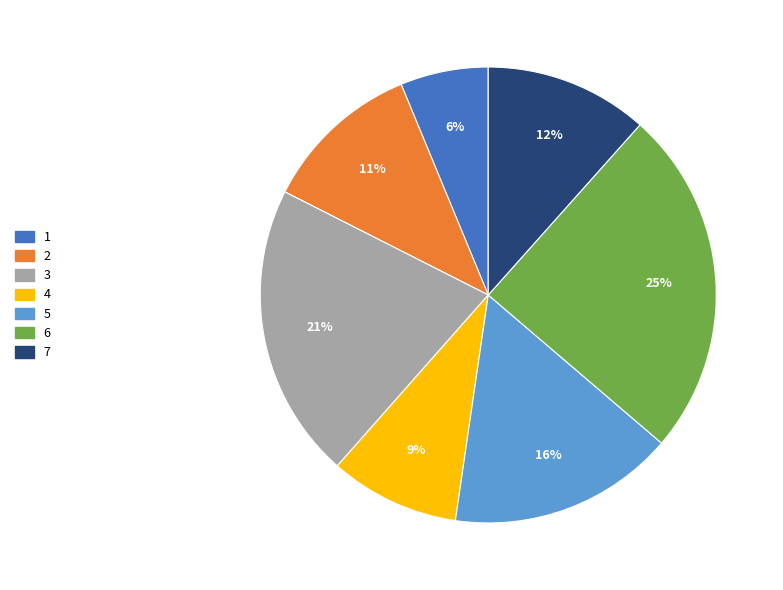

Is it true that 2 is 17% of the pie?

False